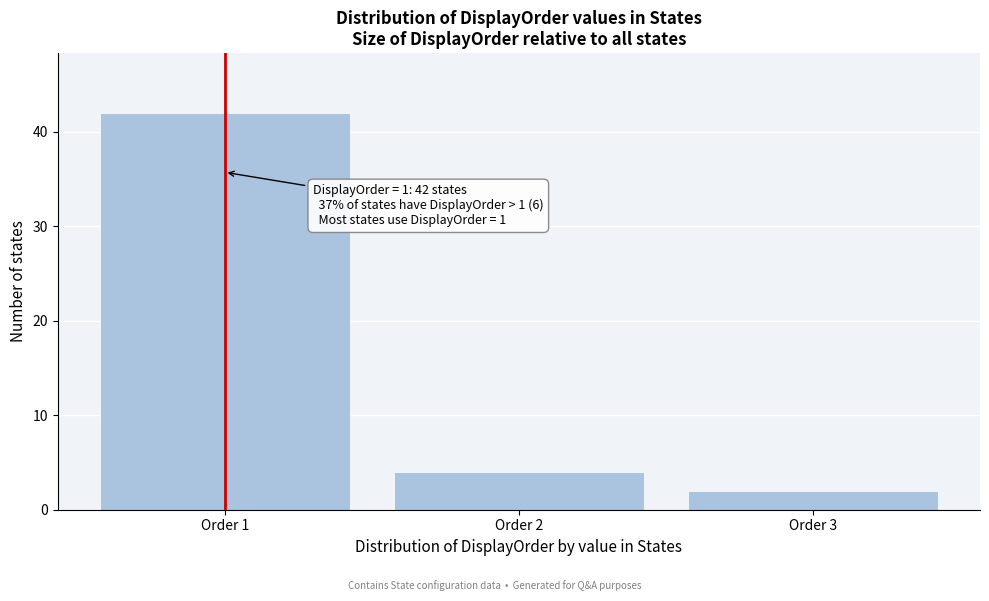

Reading left to right, extract all data points from this chart.

42	4	2